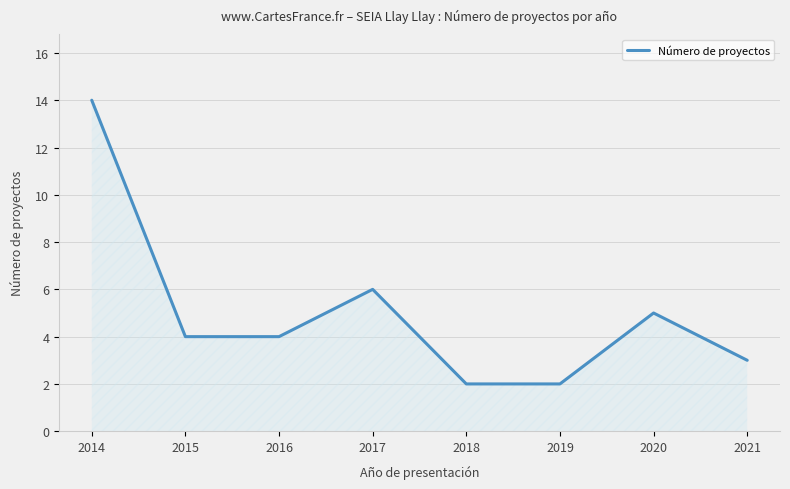

True or false: the data has more than 0 interior local peaks.

True